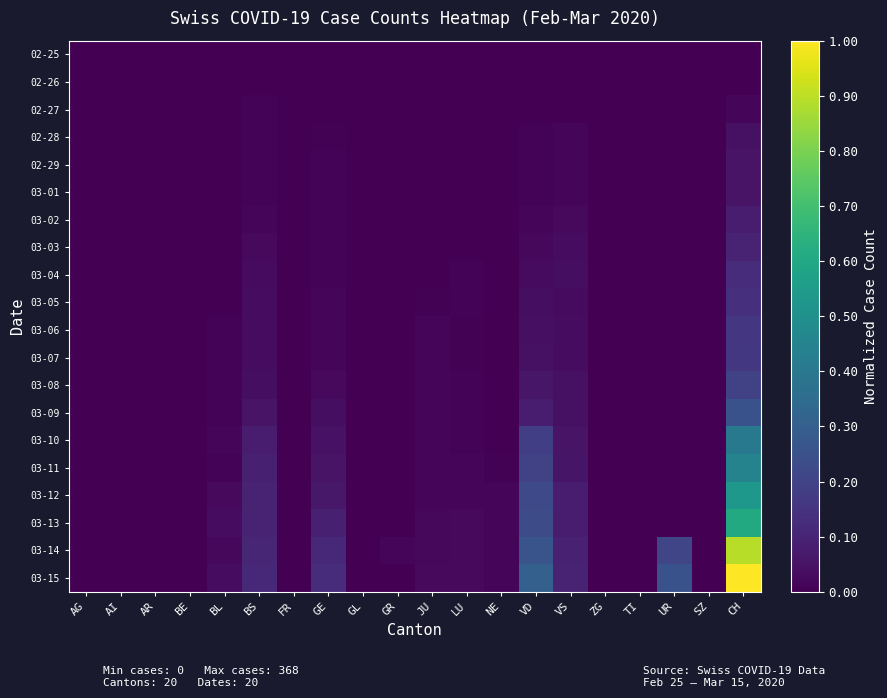

Rank the series by their maximum value, from highest to lowest.

03-15, 03-14, 03-13, 03-12, 03-11, 03-10, 03-09, 03-08, 03-07, 03-06, 03-05, 03-04, 03-03, 03-02, 03-01, 02-29, 02-28, 02-27, 02-26, 02-25